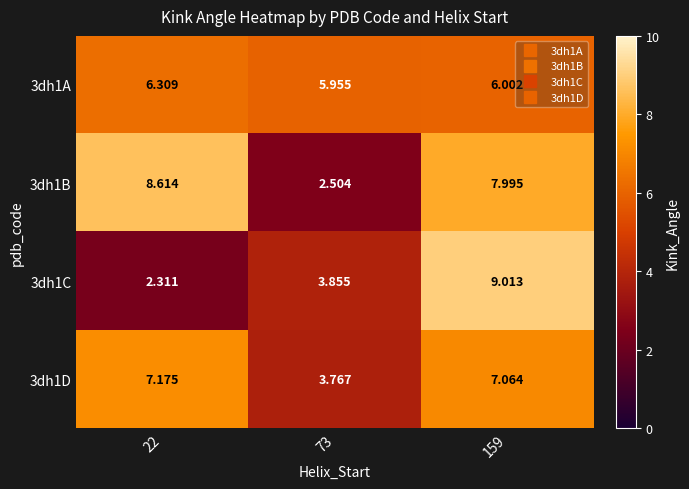

Is the value of 3dh1C at 159 greater than the value of 3dh1D at 73?

Yes